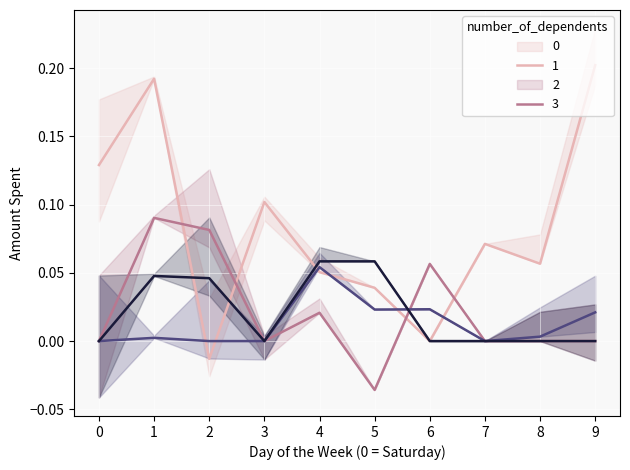

At which category is the sum across all series the highest?

1